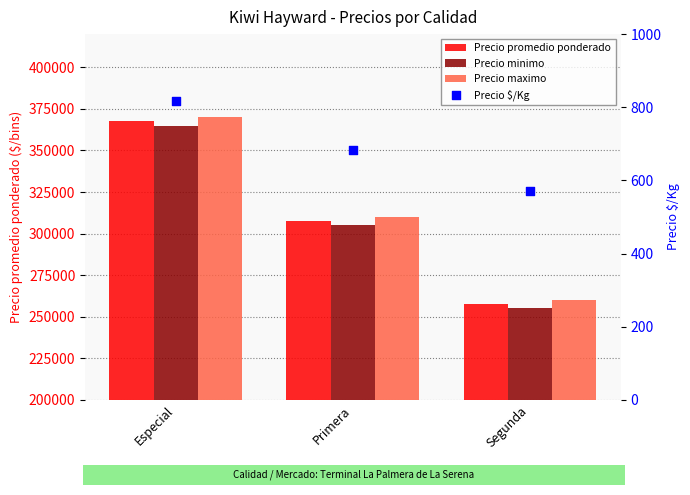

Which series reaches the maximum Y coordinate?

Precio maximo